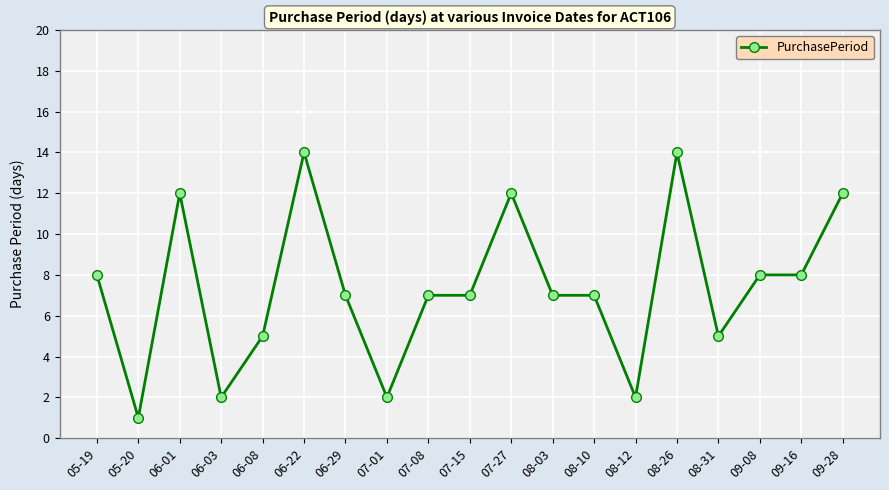

Reading left to right, extract all data points from this chart.

05-19=8	05-20=1	06-01=12	06-03=2	06-08=5	06-22=14	06-29=7	07-01=2	07-08=7	07-15=7	07-27=12	08-03=7	08-10=7	08-12=2	08-26=14	08-31=5	09-08=8	09-16=8	09-28=12